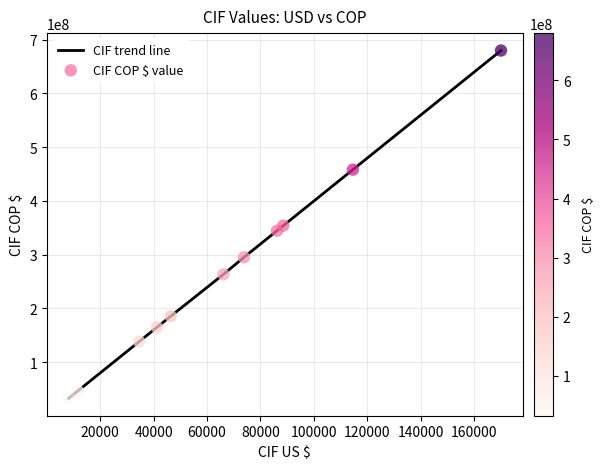

What is the difference between the maximum and minimum values?

647347273